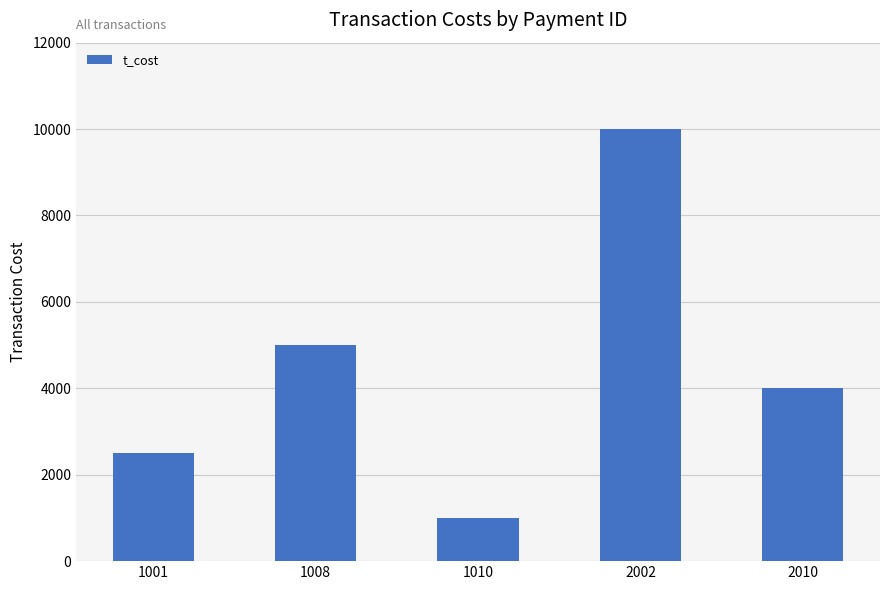

At which label is the value closest to 5500?

1008